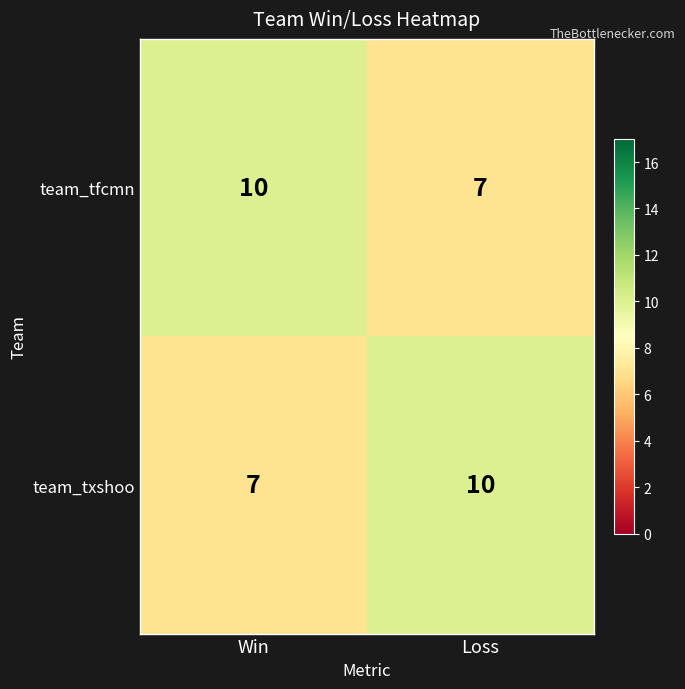

What is the total value across all series at Loss?

17